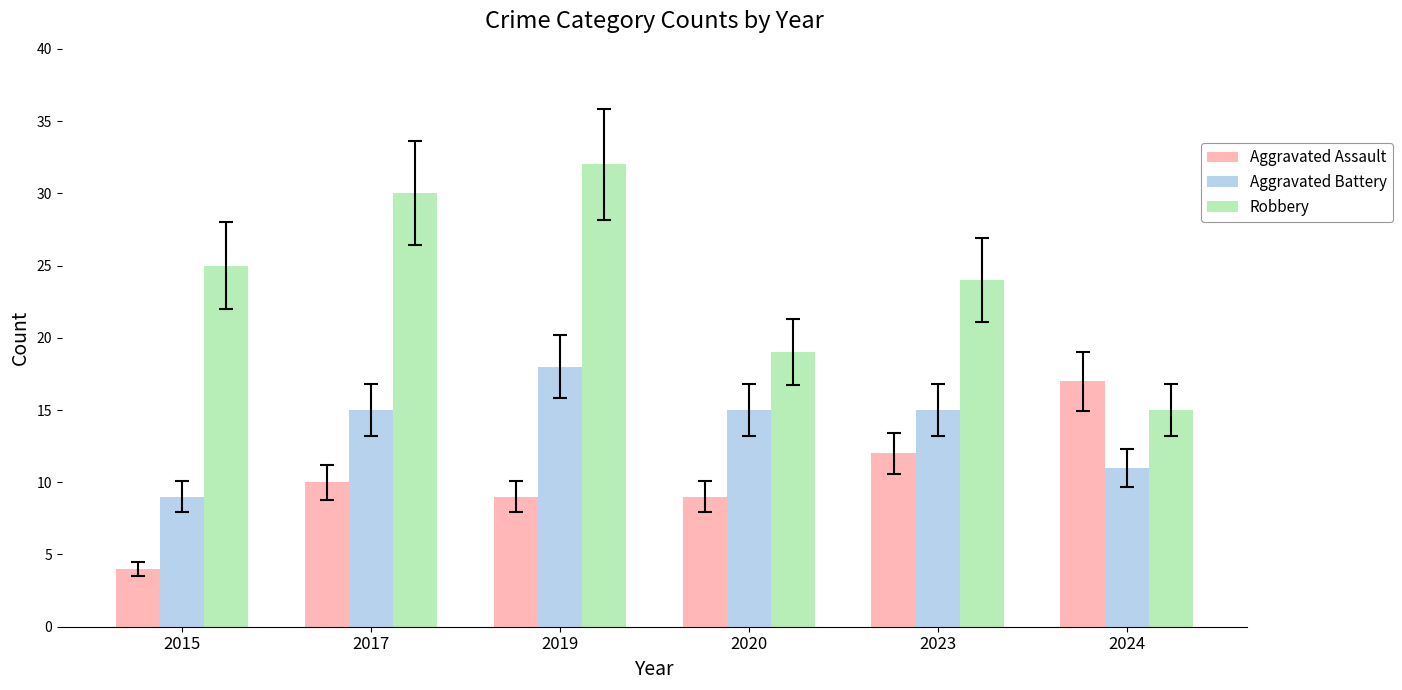

What is the value of the Aggravated Assault bar at the 2nd from the left?

10